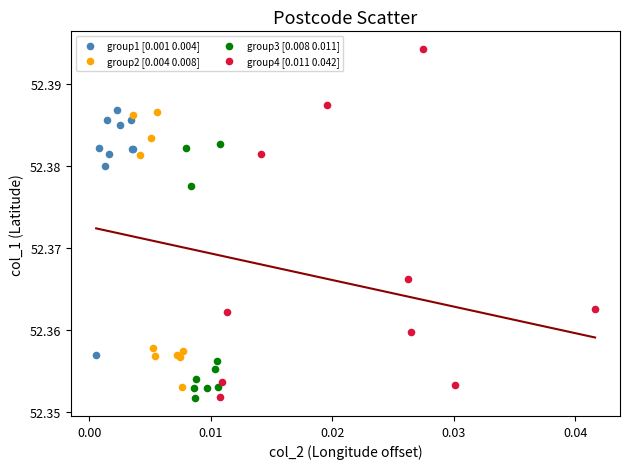

Which series has the widest spread of Y values?

group4 [0.011 0.042]